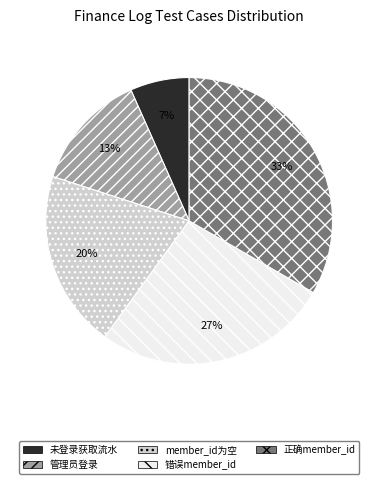

Is there a majority slice in this chart?

No